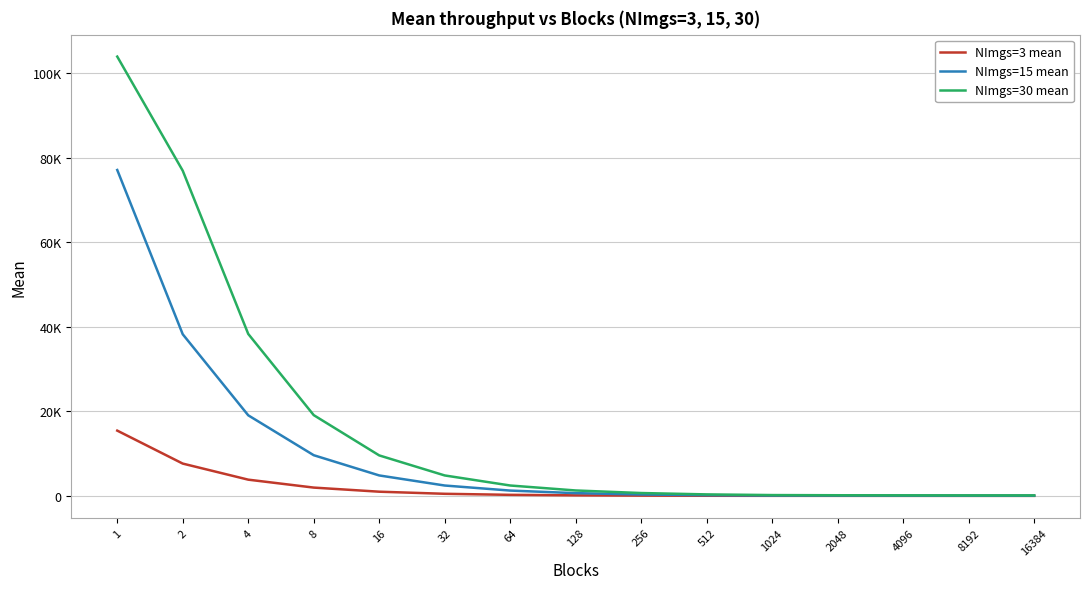

True or false: NImgs=30 mean and NImgs=3 mean cross at least once.

False